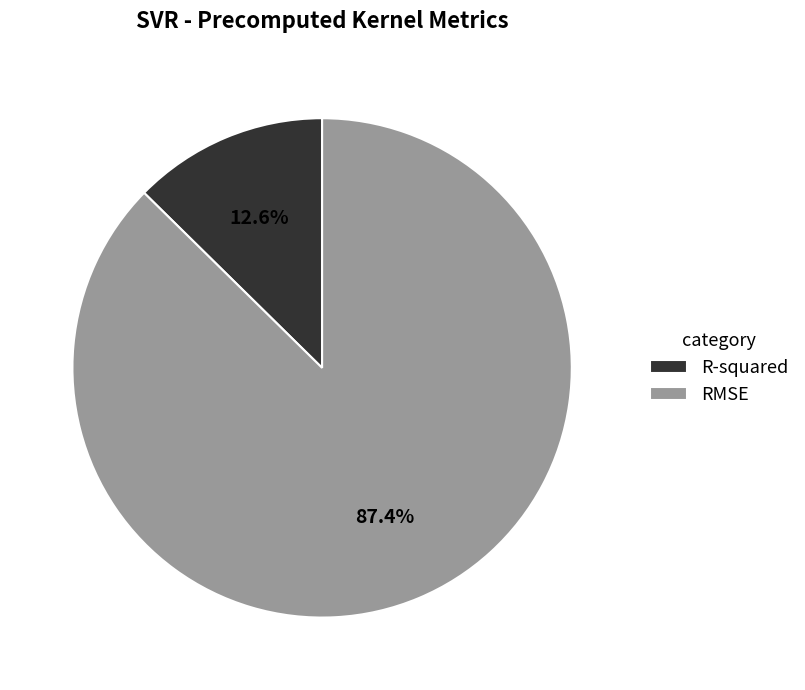

To the nearest percent, what percentage of the pie is R-squared?

13%